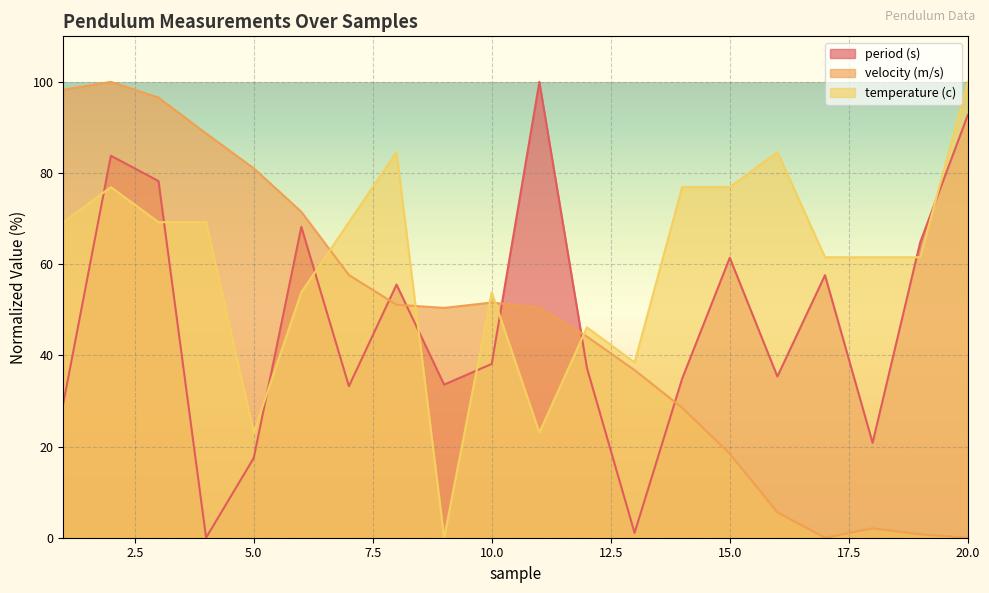

Which series has the largest total across all categories?

temperature (c)